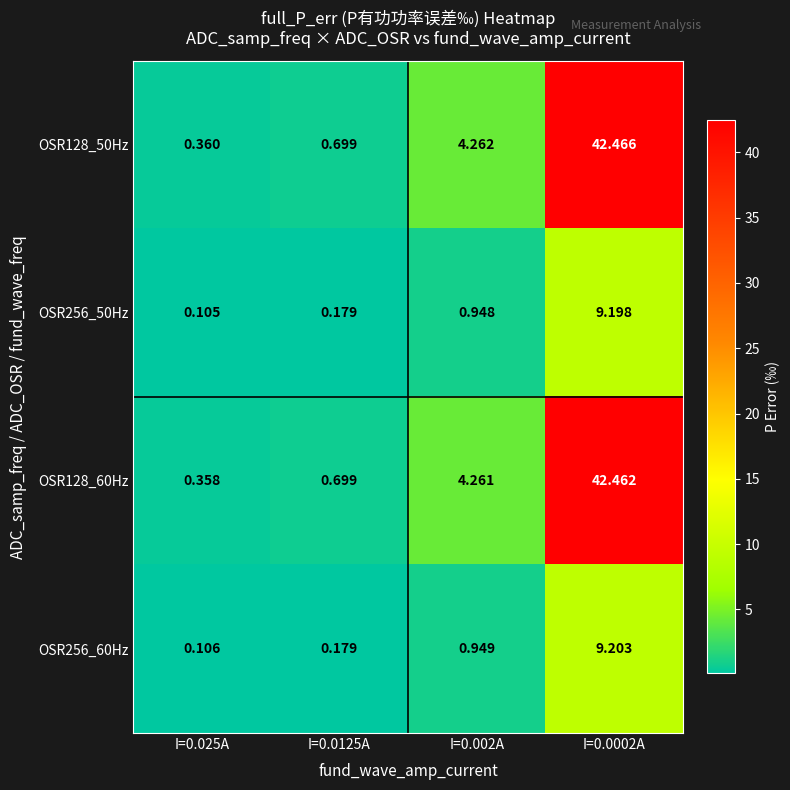

How many data points does each series have?

4